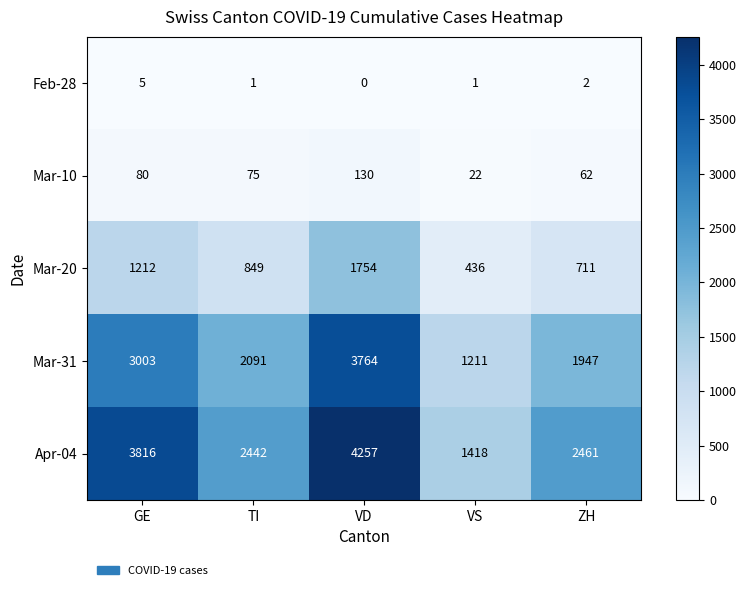

At which label is Mar-20 closest to 1095?

GE